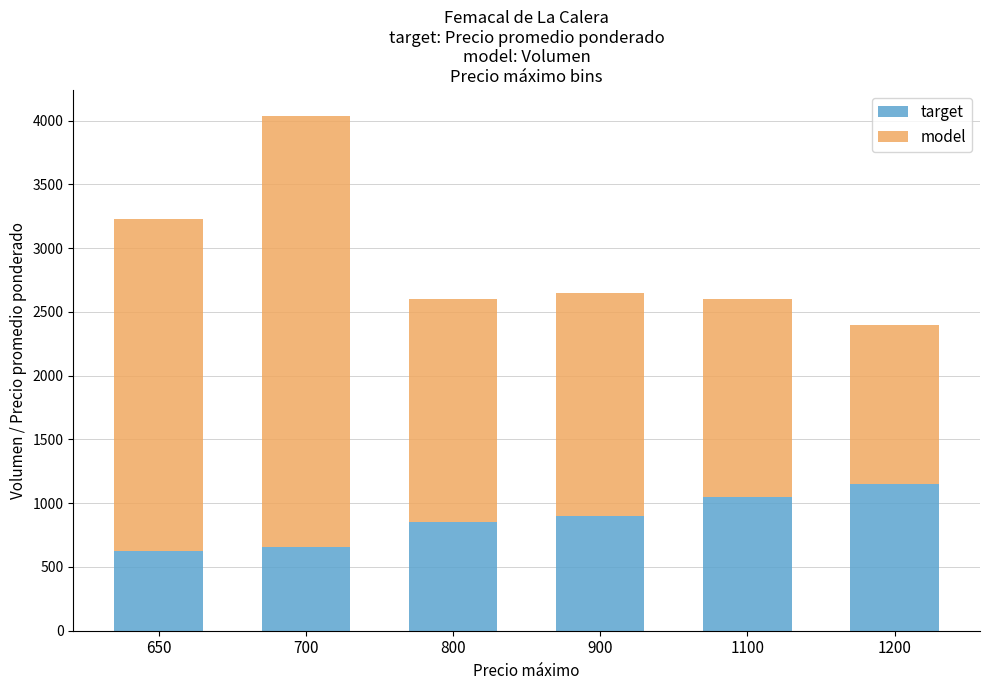

Is it true that target equals 450 at 800?

False